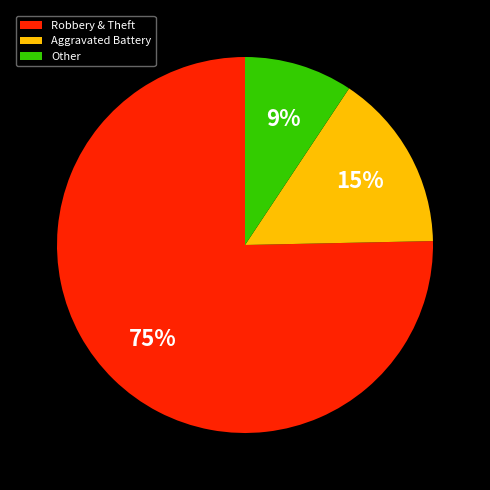

Which slice is the largest?

Robbery & Theft